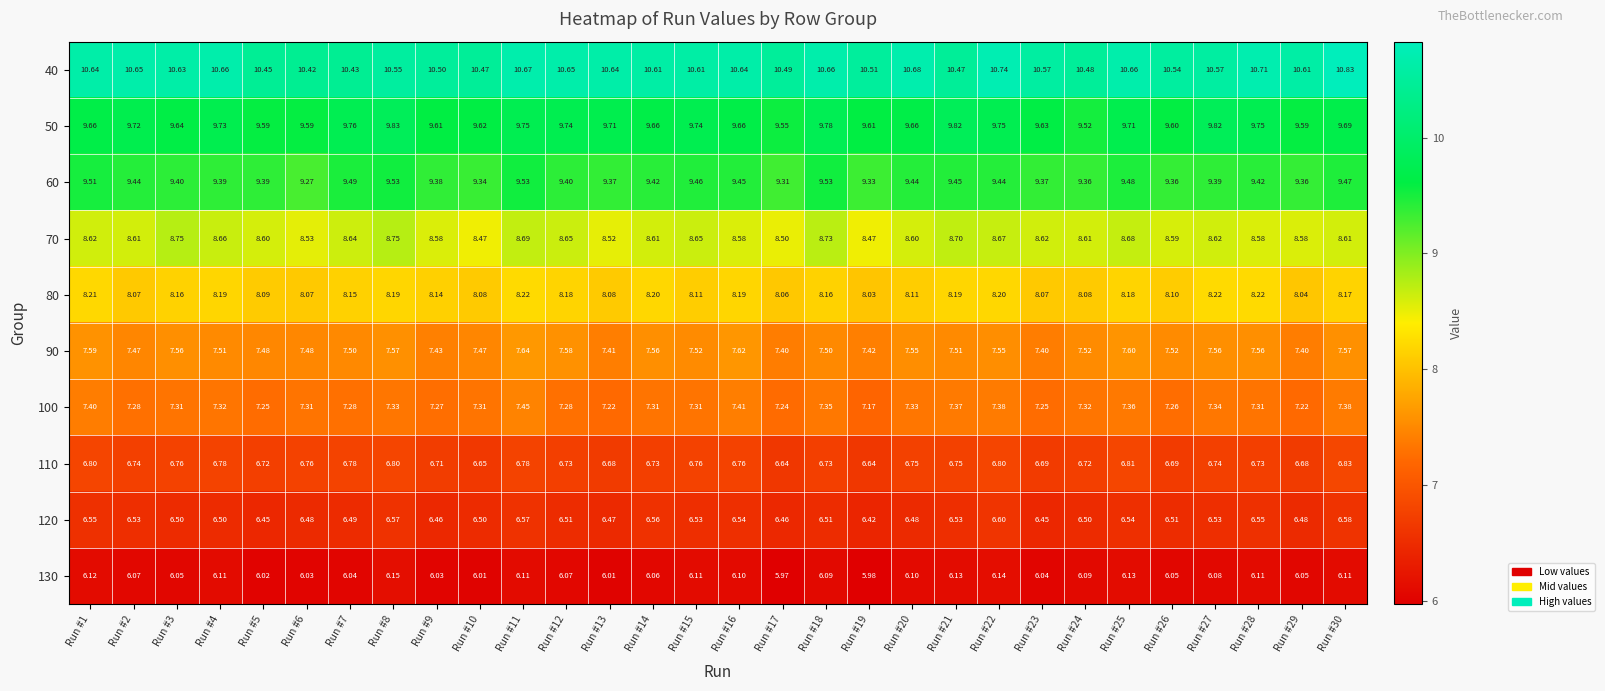

How many distinct data groups are displayed?

10